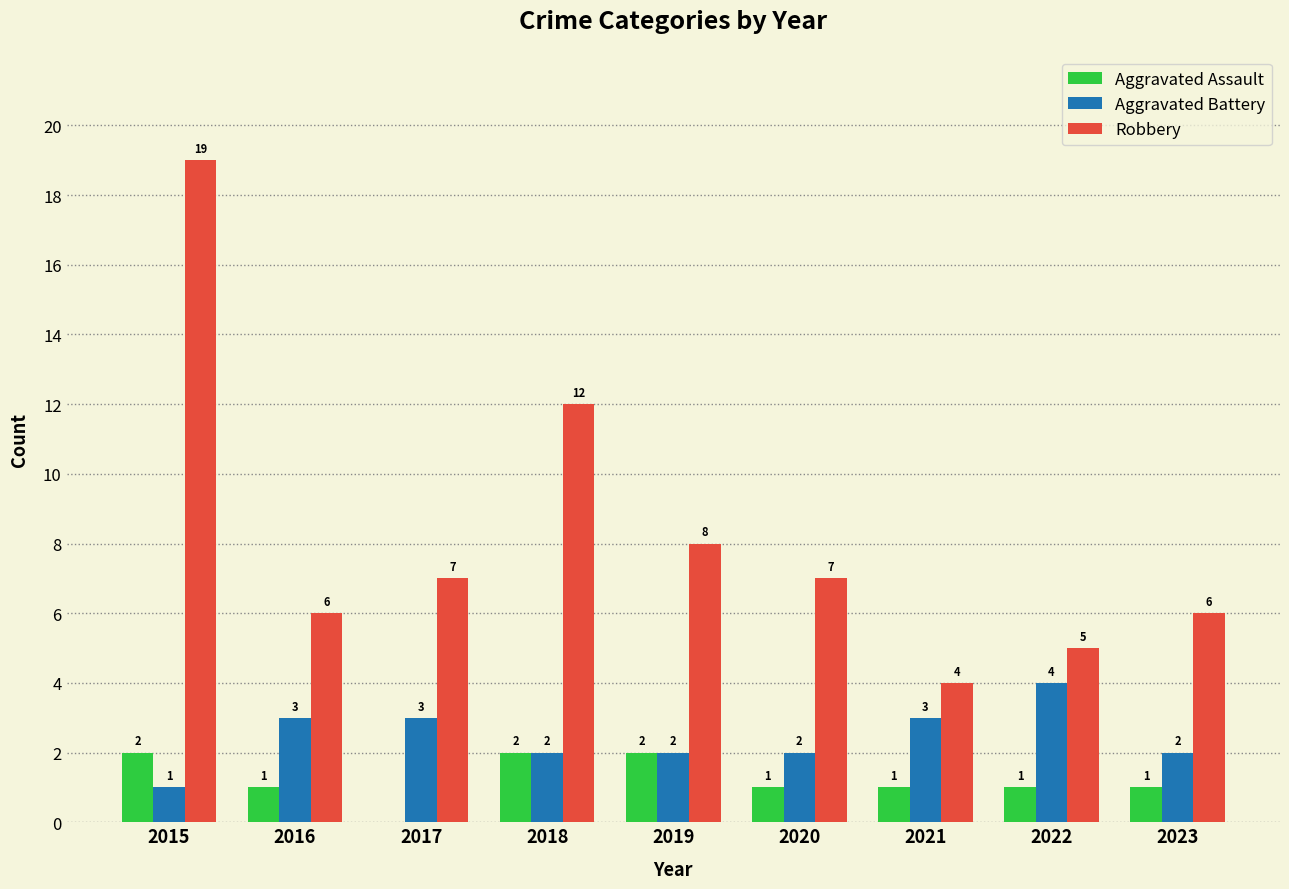

What is the total value across all series at 2021?

8